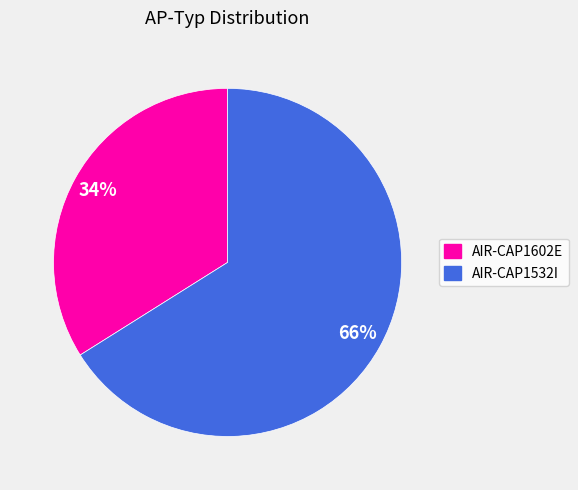

Rank the categories by value from lowest to highest.

AIR-CAP1602E, AIR-CAP1532I